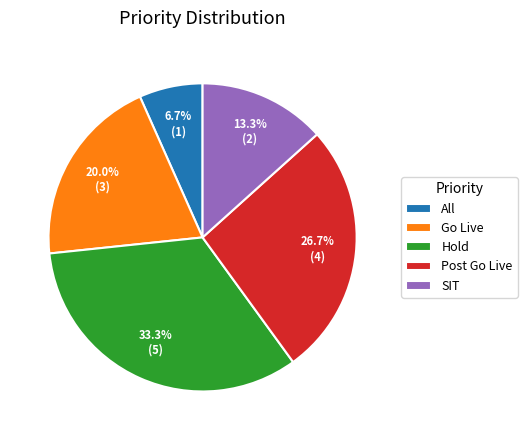

Is there any slice that represents more than half of the pie?

No